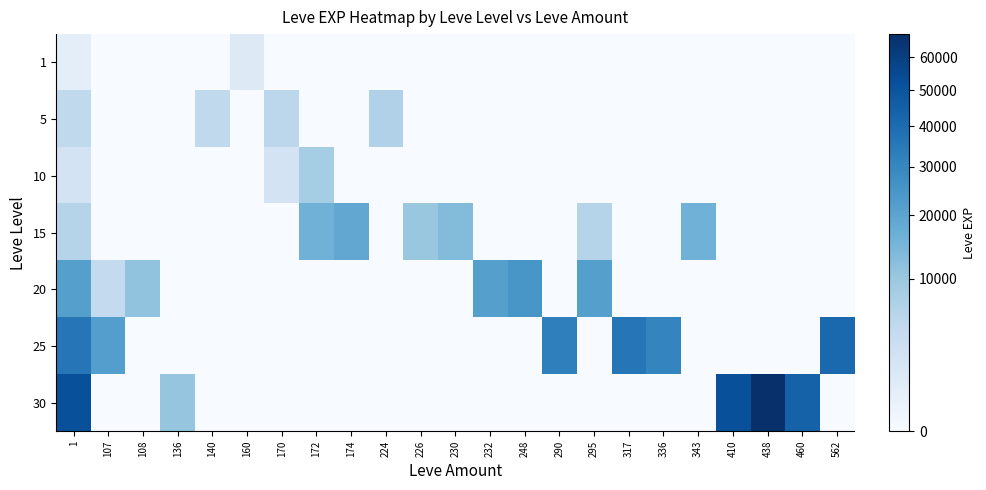

Reading left to right, list all the values displayed in this chart.

1: 1=630	107=0	108=0	136=0	140=0	160=1160	170=0	172=0	174=0	224=0	226=0	230=0	232=0	248=0	290=0	295=0	317=0	336=0	343=0	410=0	438=0	460=0	562=0
5: 1=4660	107=0	108=0	136=0	140=4660	160=0	170=5220	172=0	174=0	224=6840	226=0	230=0	232=0	248=0	290=0	295=0	317=0	336=0	343=0	410=0	438=0	460=0	562=0
10: 1=2230	107=0	108=0	136=0	140=0	160=0	170=2230	172=8430	174=0	224=0	226=0	230=0	232=0	248=0	290=0	295=0	317=0	336=0	343=0	410=0	438=0	460=0	562=0
15: 1=6110	107=0	108=0	136=0	140=0	160=0	170=0	172=15980	174=18910	224=0	226=10100	230=13040	232=0	248=0	290=0	295=6110	317=0	336=0	343=15980	410=0	438=0	460=0	562=0
20: 1=21600	107=4440	108=10970	136=0	140=0	160=0	170=0	172=0	174=0	224=0	226=0	230=0	232=21600	248=24710	290=0	295=21600	317=0	336=0	343=0	410=0	438=0	460=0	562=0
25: 1=36390	107=21830	108=0	136=0	140=0	160=0	170=0	172=0	174=0	224=0	226=0	230=0	232=0	248=0	290=32460	295=0	317=36390	336=30820	343=0	410=0	438=0	460=0	562=41630
30: 1=52220	107=0	108=0	136=10740	140=0	160=0	170=0	172=0	174=0	224=0	226=0	230=0	232=0	248=0	290=0	295=0	317=0	336=0	343=0	410=52220	438=67730	460=44230	562=0